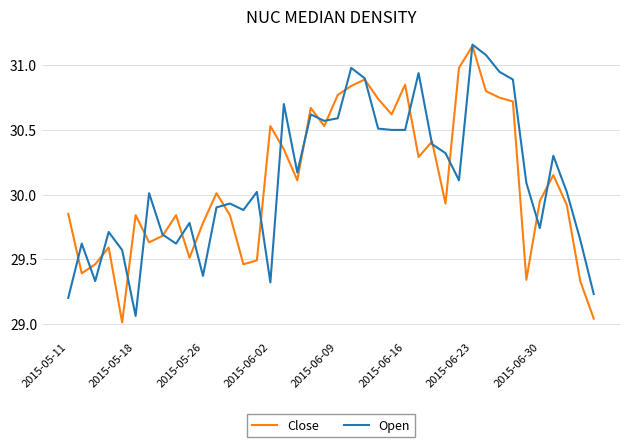

Which series has the widest spread of values?

Close